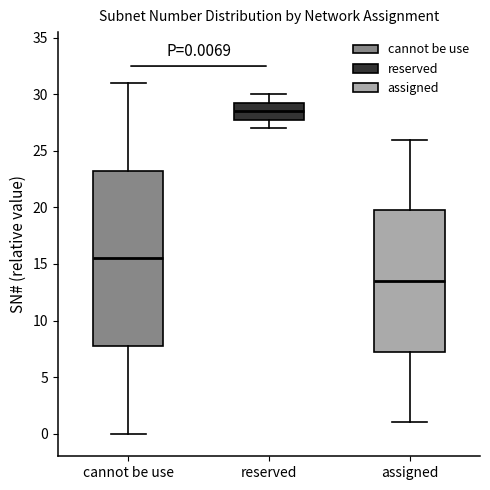

Which box is the tallest, from its lower edge to its upper edge?

cannot be use